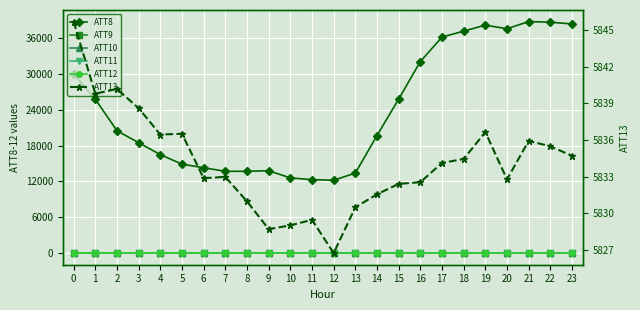

How many data points in ATT12 are above -5?

11